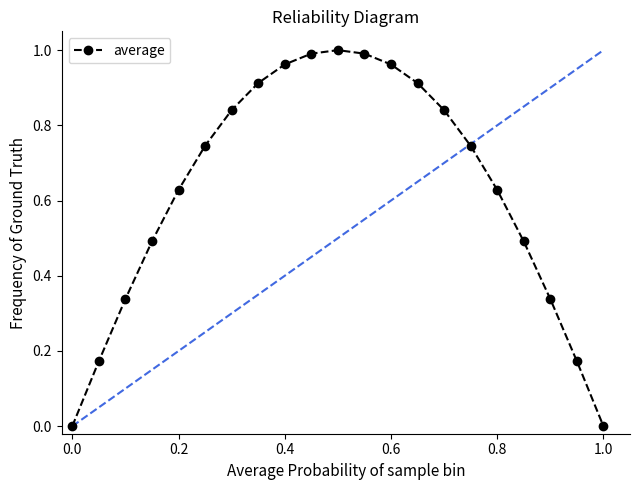

True or false: there are more than 0 points higher than both neighbors.

True